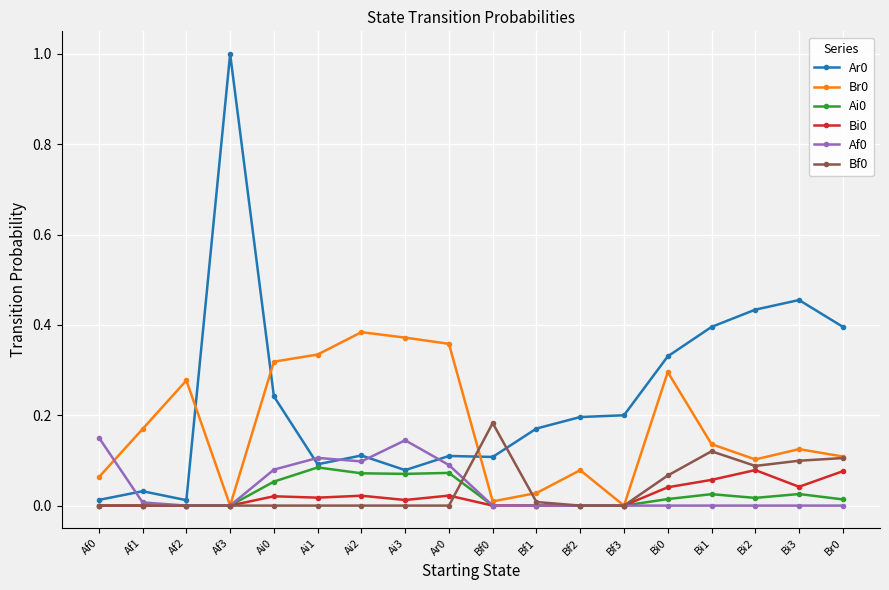

True or false: Br0 has more than 0 points higher than both neighbors.

True